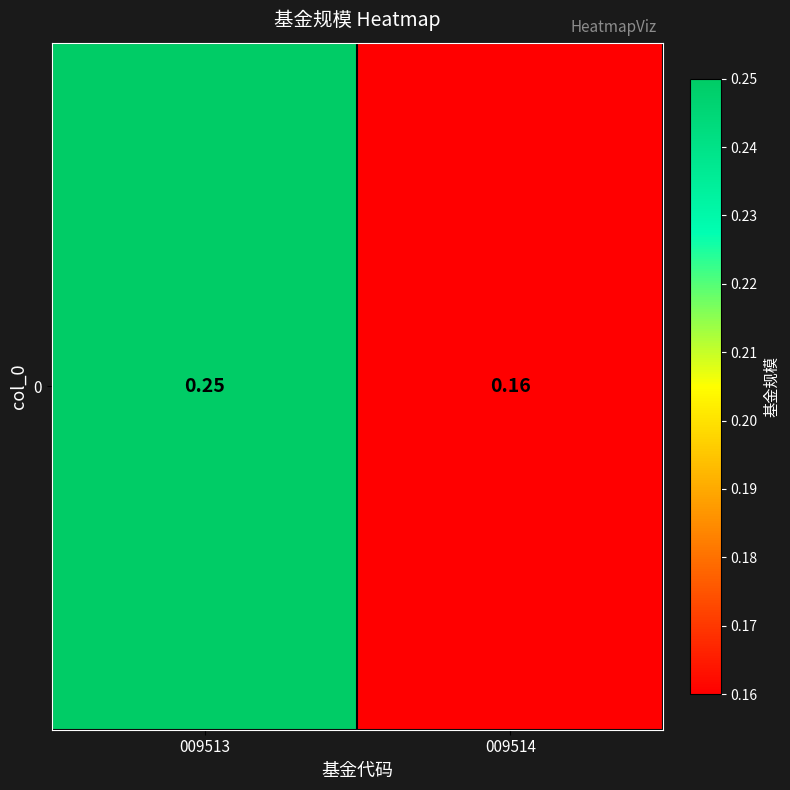

Which category has the lowest value across all series?

009514